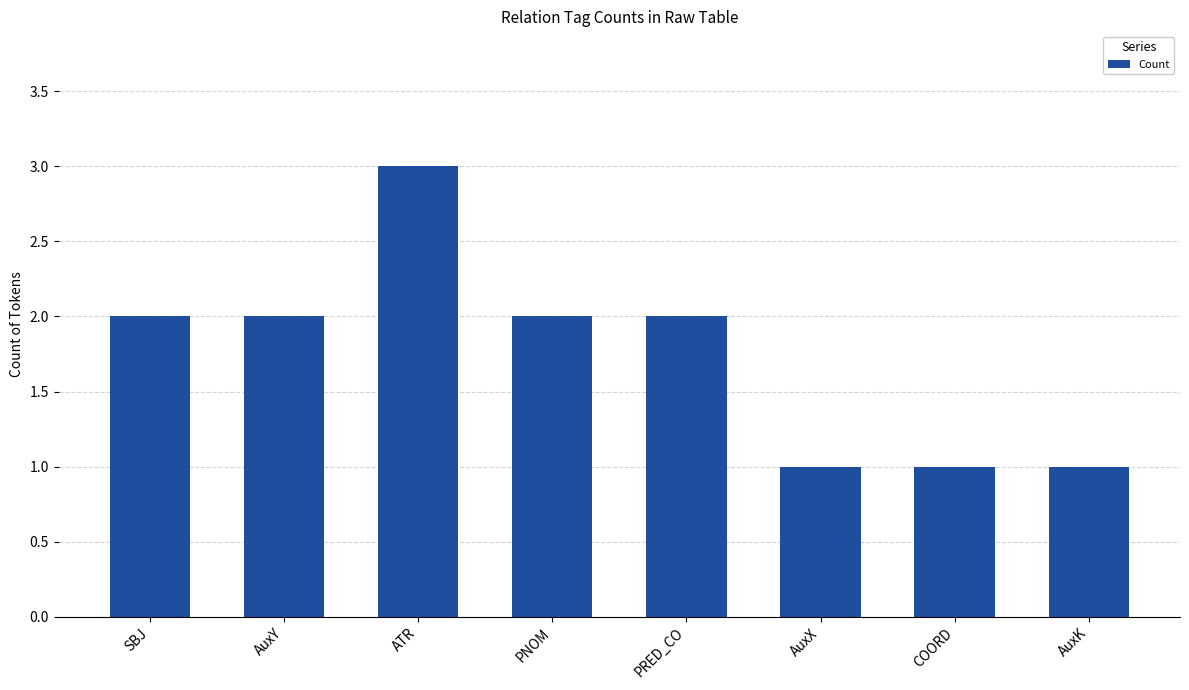

What is the value of the 6th bar from the left?

1